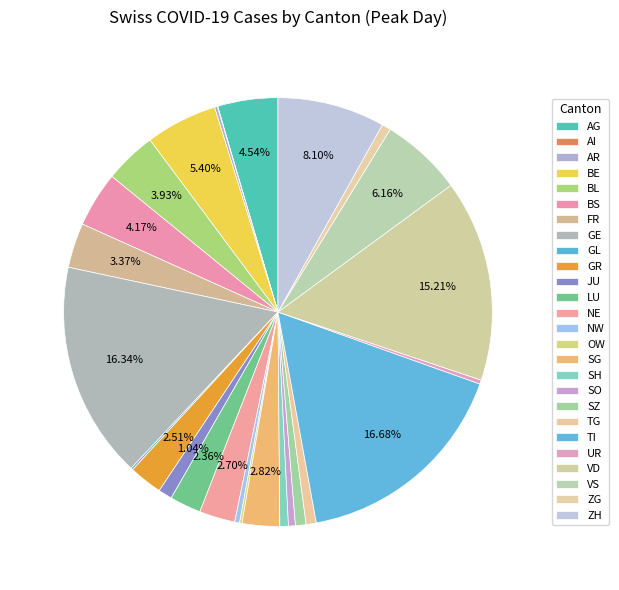

To the nearest percent, what is the combined percentage of BE and NW?

6%